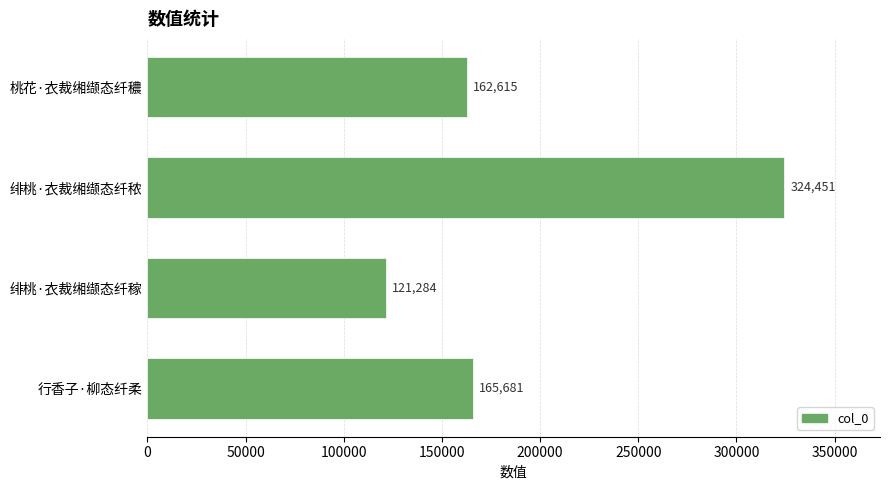

What is the average value?

193508